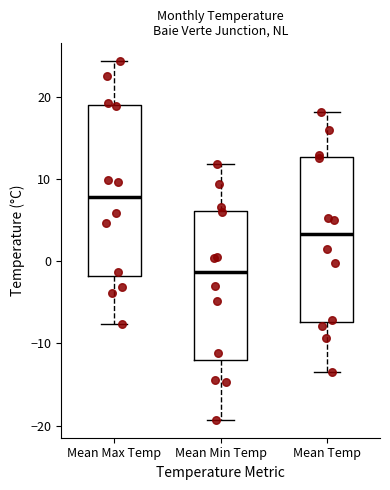

Where does the lower whisker of the box for Mean Max Temp end on the y-axis? The values are not printed on the chart, so give them approximately, as read against the axis.

-8